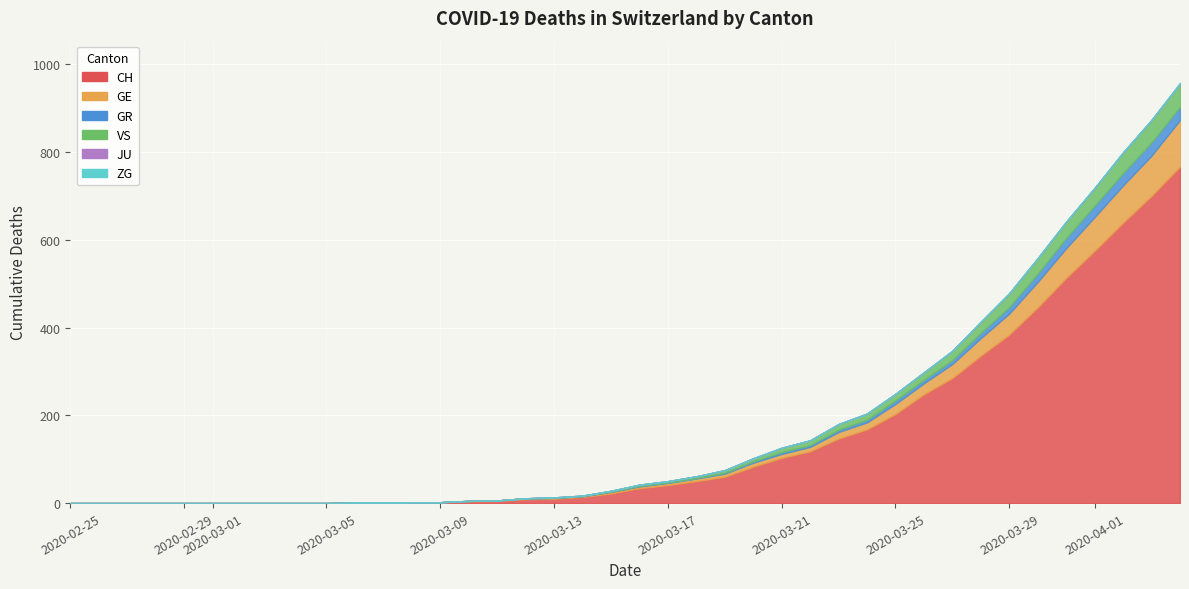

Reading left to right, what are all the values shown in this chart?

CH: 0=0	1=0	2=0	3=0	4=0	5=0	6=0	7=0	8=0	9=0	10=1	11=1	12=2	13=2	14=4	15=5	16=9	17=10	18=14	19=22	20=34	21=41	22=50	23=60	24=83	25=103	26=118	27=147	28=168	29=203	30=248	31=285	32=336	33=384	34=446	35=513	36=575	37=639	38=700	39=767
GE: 0=0	1=0	2=0	3=0	4=0	5=0	6=0	7=0	8=0	9=0	10=0	11=0	12=0	13=0	14=1	15=1	16=2	17=2	18=2	19=4	20=4	21=5	22=6	23=7	24=9	25=9	26=10	27=15	28=16	29=23	30=25	31=32	32=40	33=48	34=58	35=68	36=77	37=85	38=92	39=106
GR: 0=0	1=0	2=0	3=0	4=0	5=0	6=0	7=0	8=0	9=0	10=0	11=0	12=0	13=0	14=0	15=0	16=0	17=0	18=0	19=0	20=1	21=1	22=1	23=2	24=3	25=4	26=4	27=5	28=6	29=8	30=8	31=9	32=12	33=15	34=19	35=23	36=26	37=28	38=30	39=30
VS: 0=0	1=0	2=0	3=0	4=0	5=0	6=0	7=0	8=0	9=0	10=0	11=0	12=0	13=0	14=0	15=0	16=0	17=1	18=1	19=2	20=3	21=3	22=4	23=6	24=7	25=10	26=11	27=13	28=14	29=15	30=17	31=21	32=25	33=31	34=35	35=37	36=40	37=47	38=51	39=53
JU: 0=0	1=0	2=0	3=0	4=0	5=0	6=0	7=0	8=0	9=0	10=0	11=0	12=0	13=0	14=0	15=0	16=0	17=0	18=0	19=0	20=0	21=0	22=0	23=0	24=0	25=0	26=0	27=0	28=0	29=0	30=0	31=0	32=0	33=0	34=0	35=0	36=0	37=0	38=0	39=0
ZG: 0=0	1=0	2=0	3=0	4=0	5=0	6=0	7=0	8=0	9=0	10=0	11=0	12=0	13=0	14=0	15=0	16=0	17=0	18=0	19=0	20=0	21=0	22=0	23=0	24=0	25=0	26=0	27=0	28=0	29=0	30=0	31=0	32=1	33=1	34=1	35=1	36=1	37=1	38=1	39=2